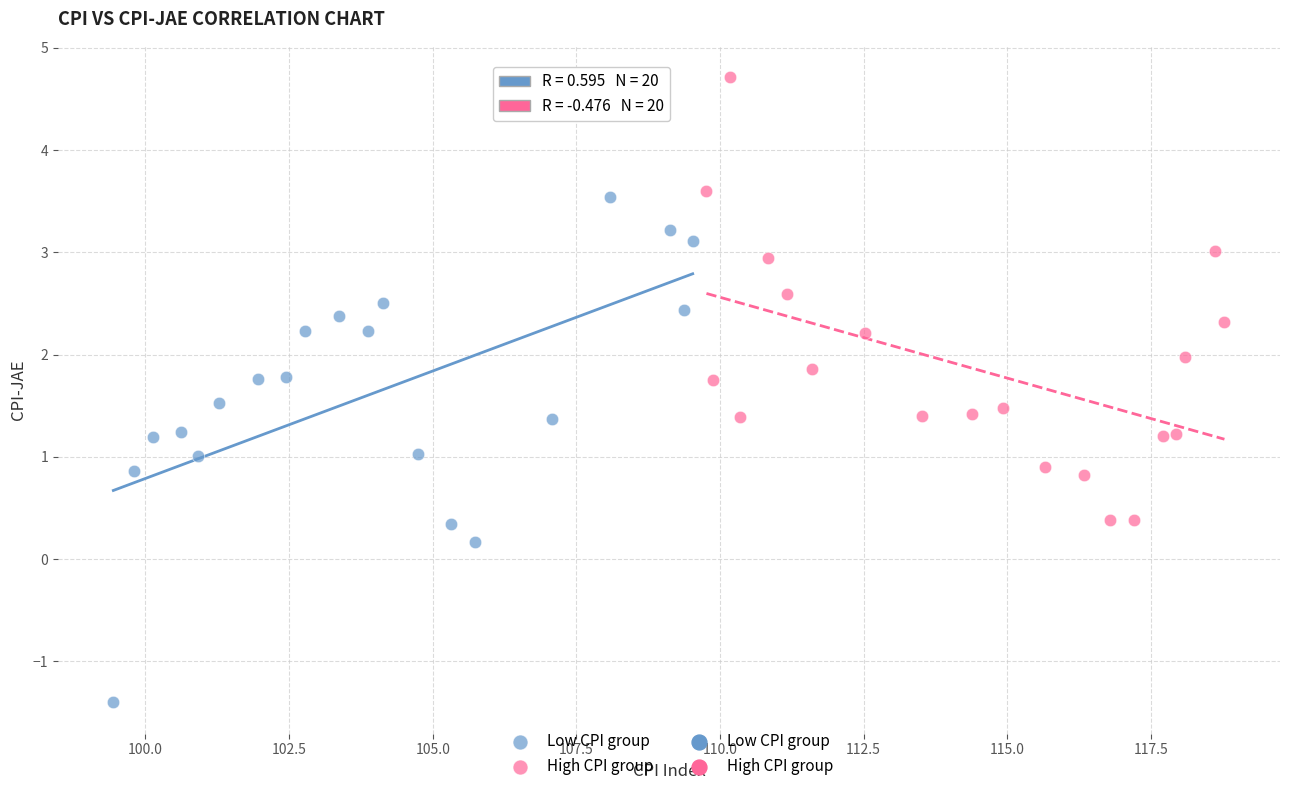

Which series contains the lowest Y value?

Low CPI group